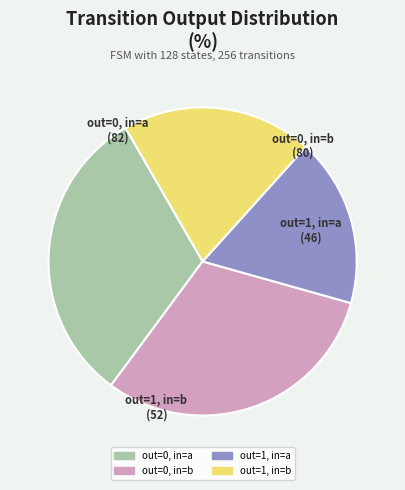

What is the smallest slice in the pie chart?

out=1, in=a